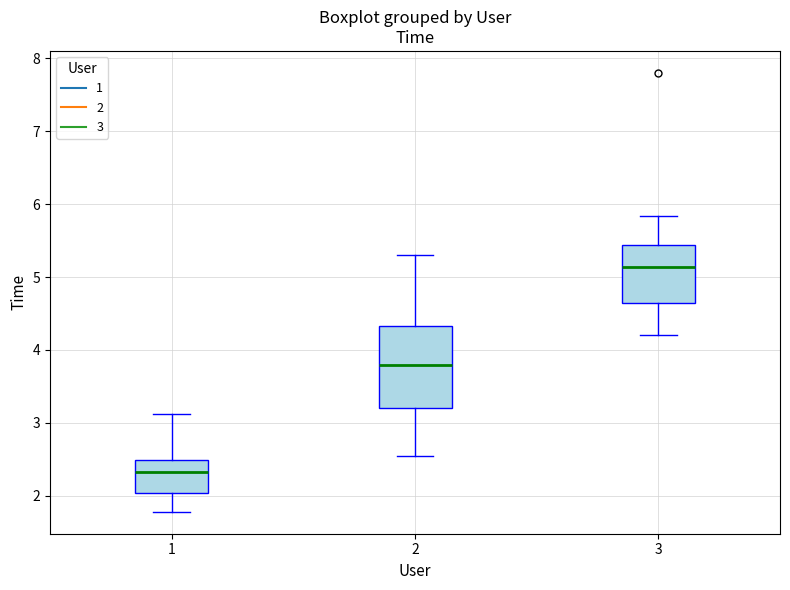

Where does the median line of the box at x = 2 sit on the y-axis? The values are not printed on the chart, so give them approximately, as read against the axis.

3.8